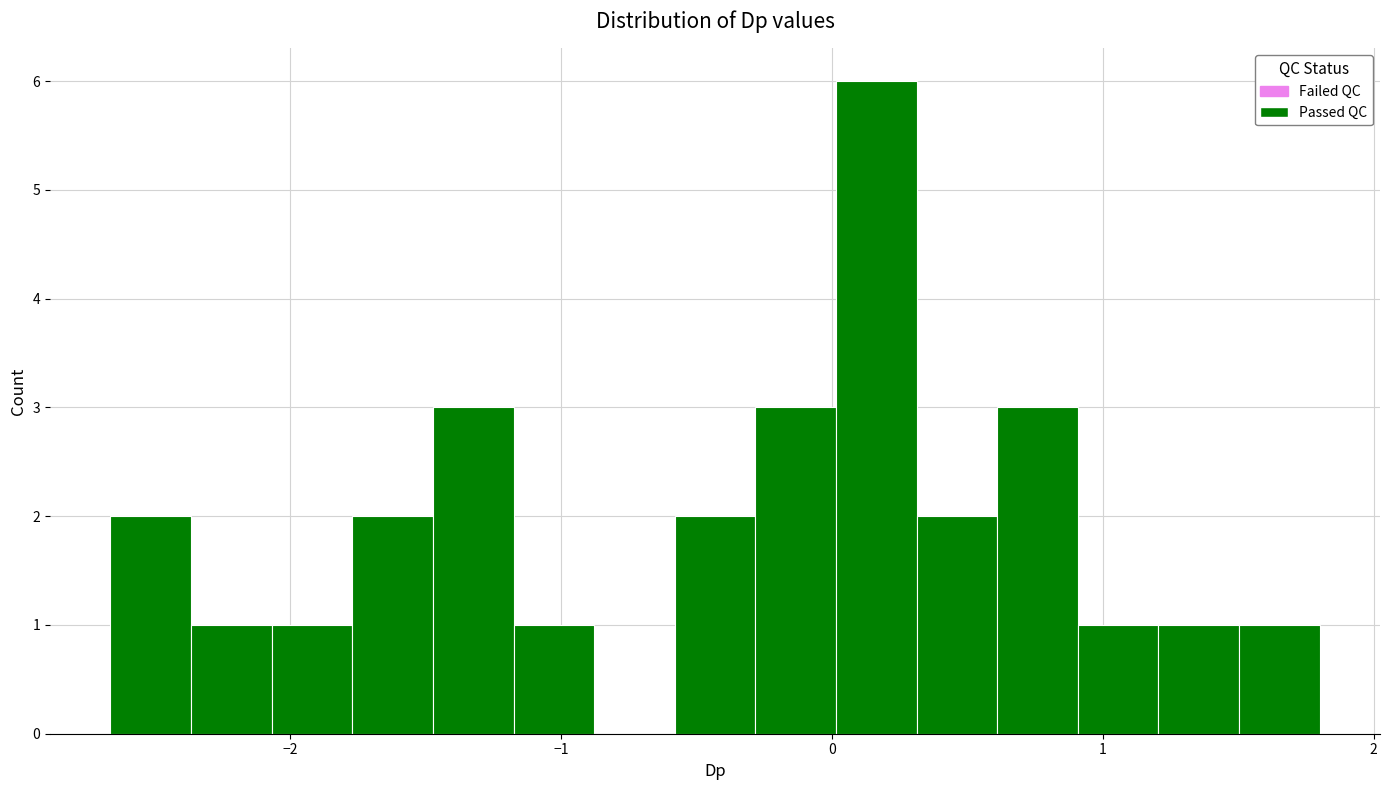

Around what value on the x-axis is the tallest bar? Give the approximate position of its centre, as read against the axis.

0.2